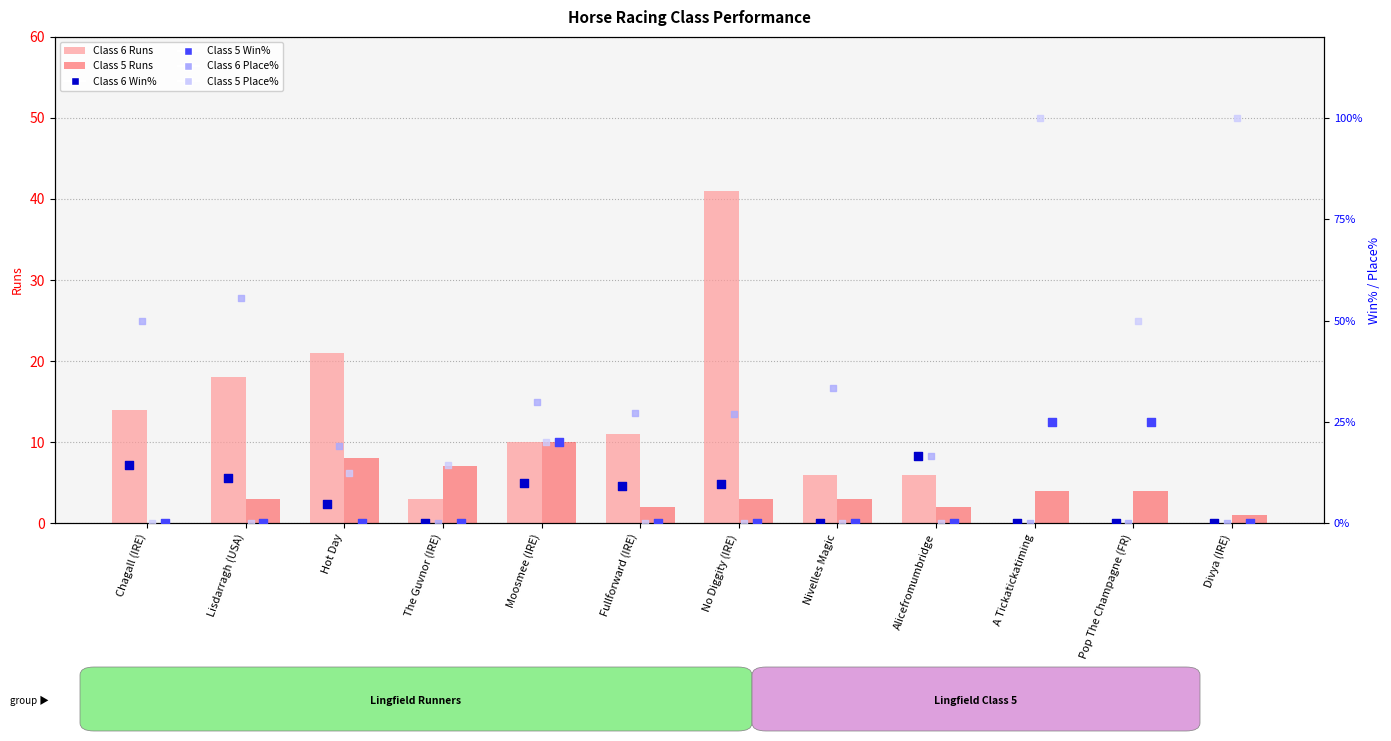

What is the total value across all series at Fullforward (IRE)?

49.4